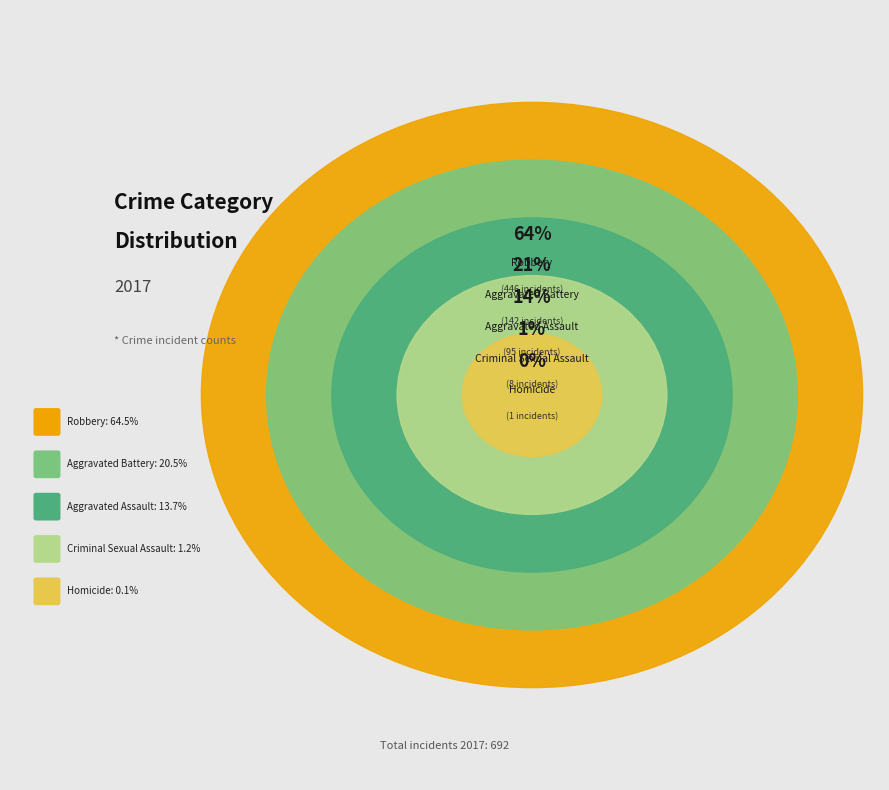

What is the change in value from Aggravated Assault to Robbery?

+351